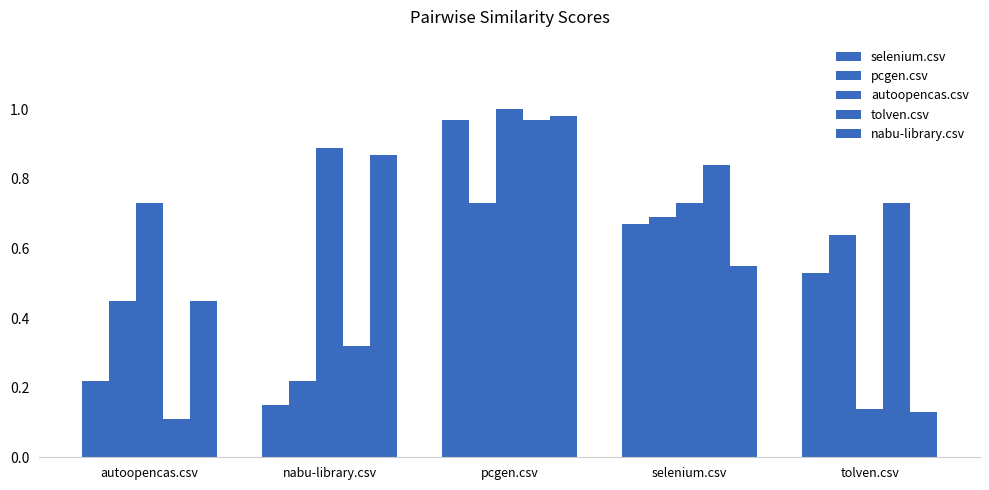

Rank the series by their maximum value, from highest to lowest.

autoopencas.csv, nabu-library.csv, selenium.csv, tolven.csv, pcgen.csv